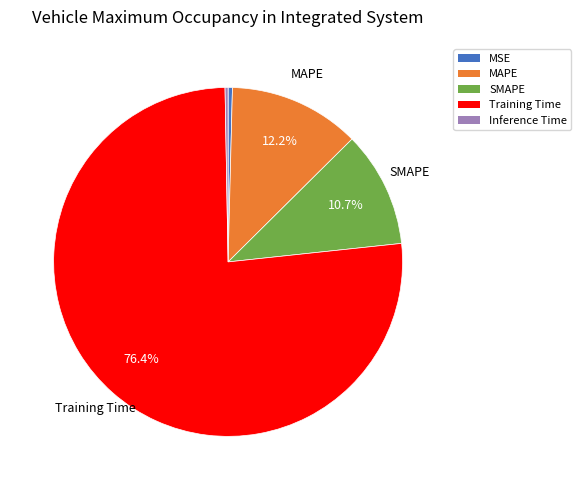

To the nearest percent, what is the difference between the largest and smallest slice percentages?

76%